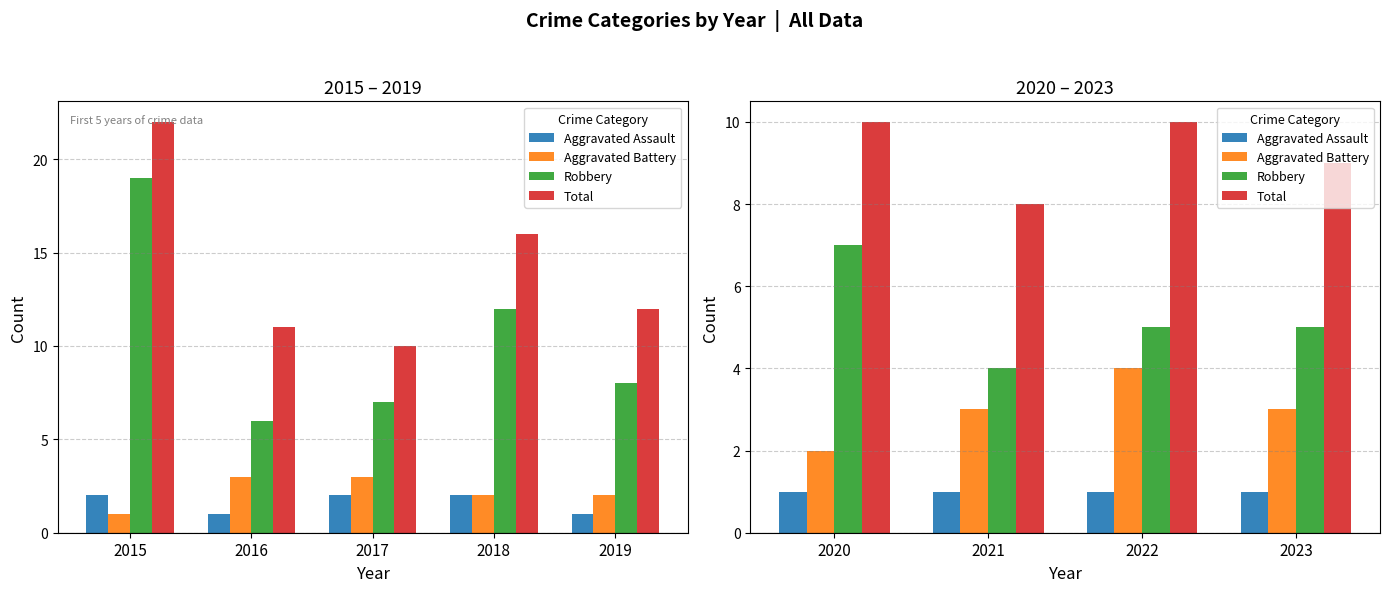

List the series in order of their overall mean, highest first.

Total, Robbery, Aggravated Battery, Aggravated Assault